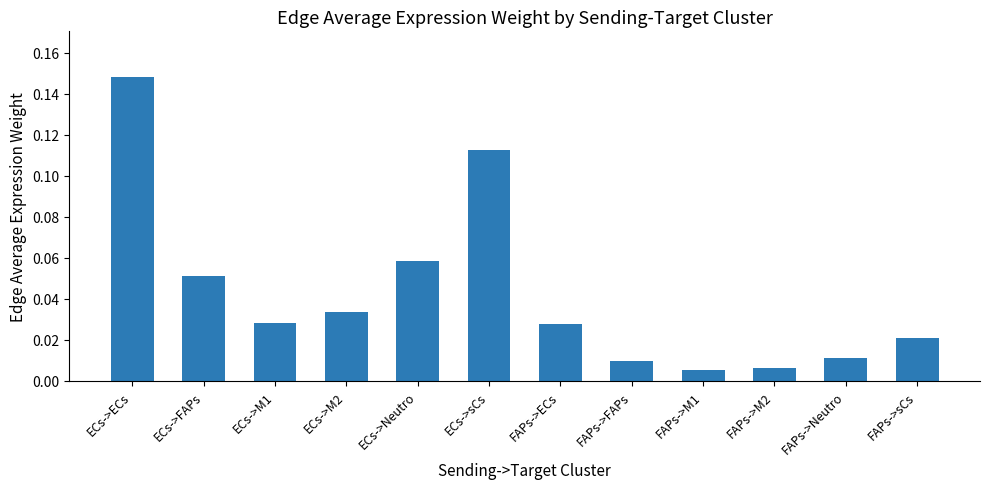

At which category does the chart reach its peak across all series?

ECs->ECs